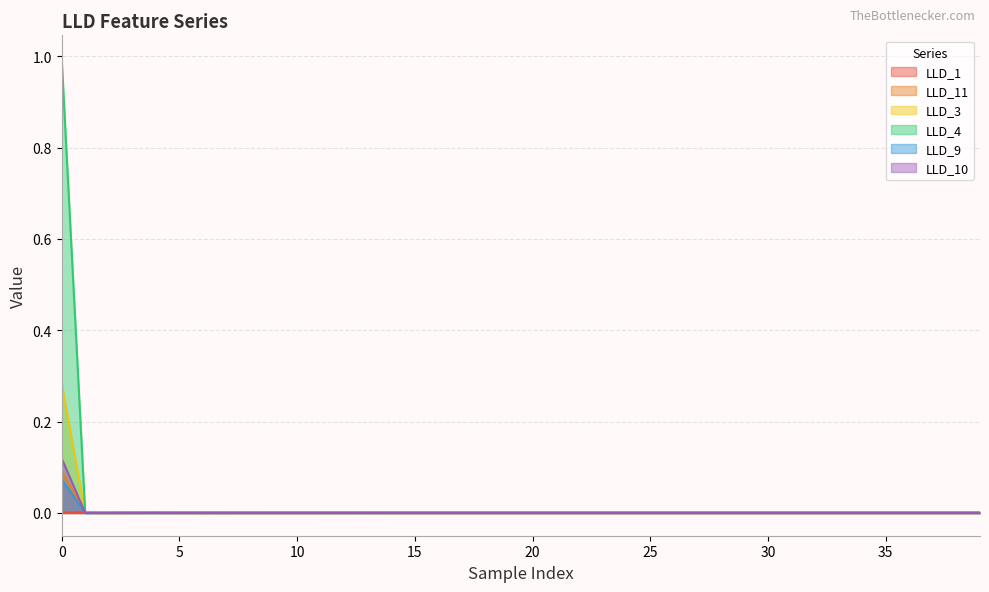

Between which two adjacent categories do LLD_1 and LLD_9 first intersect?

0 and 1